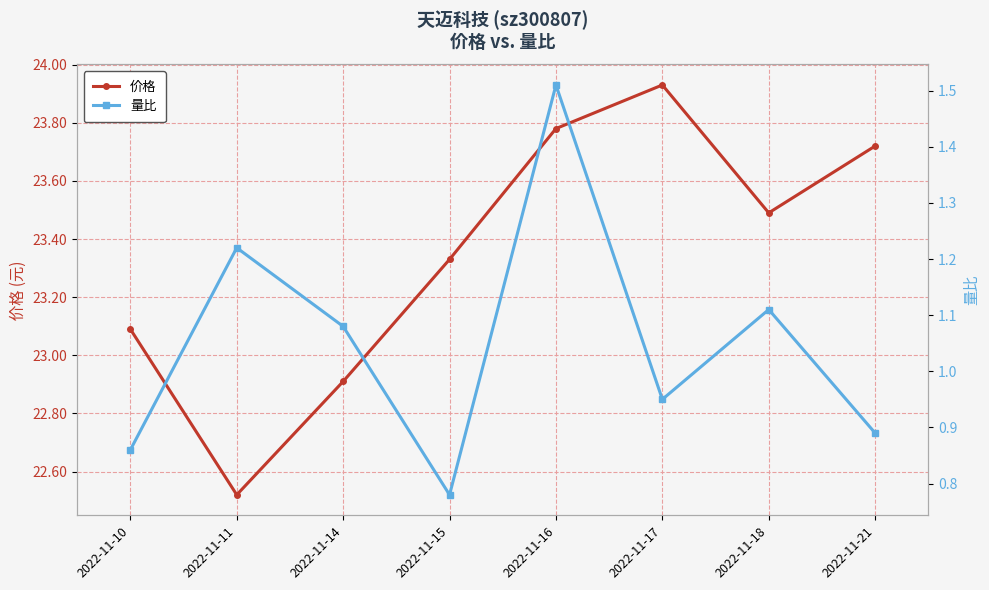

Rank the series by their maximum value, from lowest to highest.

量比, 价格